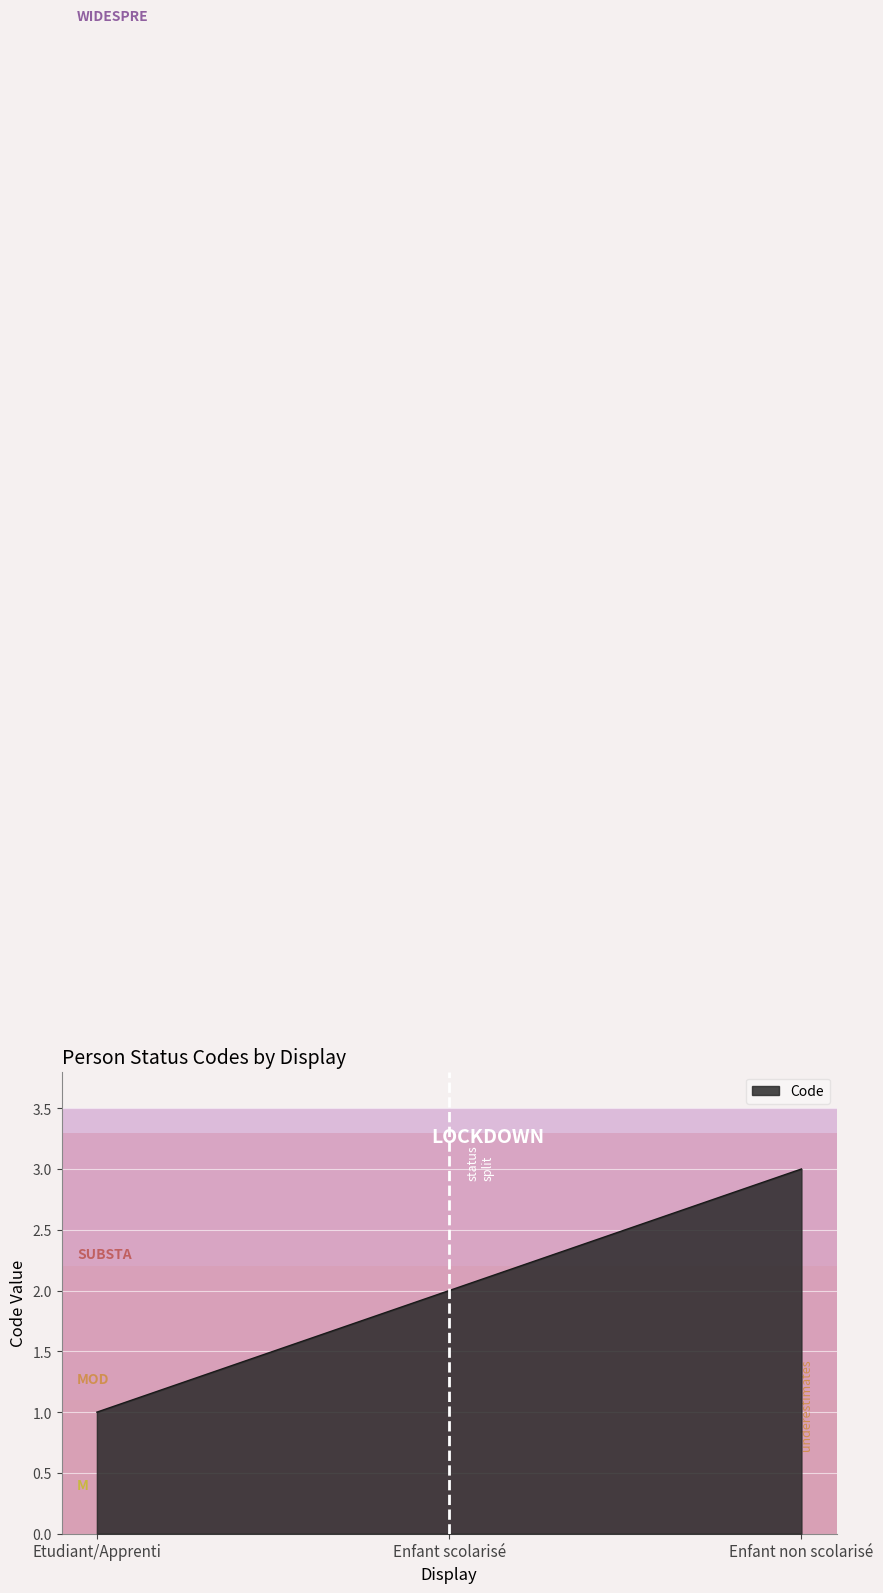

What is the difference between the second highest and minimum values?

1